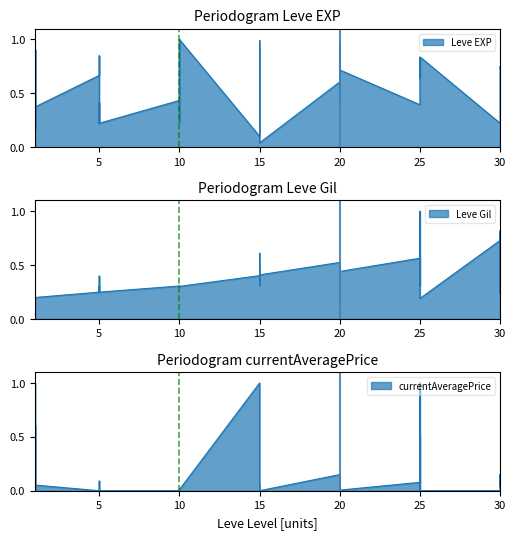

Which series has the largest range (max minus min)?

Leve EXP